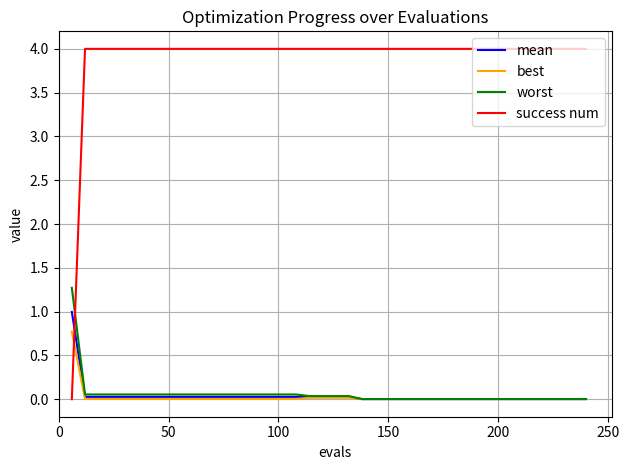

What are all the series names shown in the legend?

mean, best, worst, success num